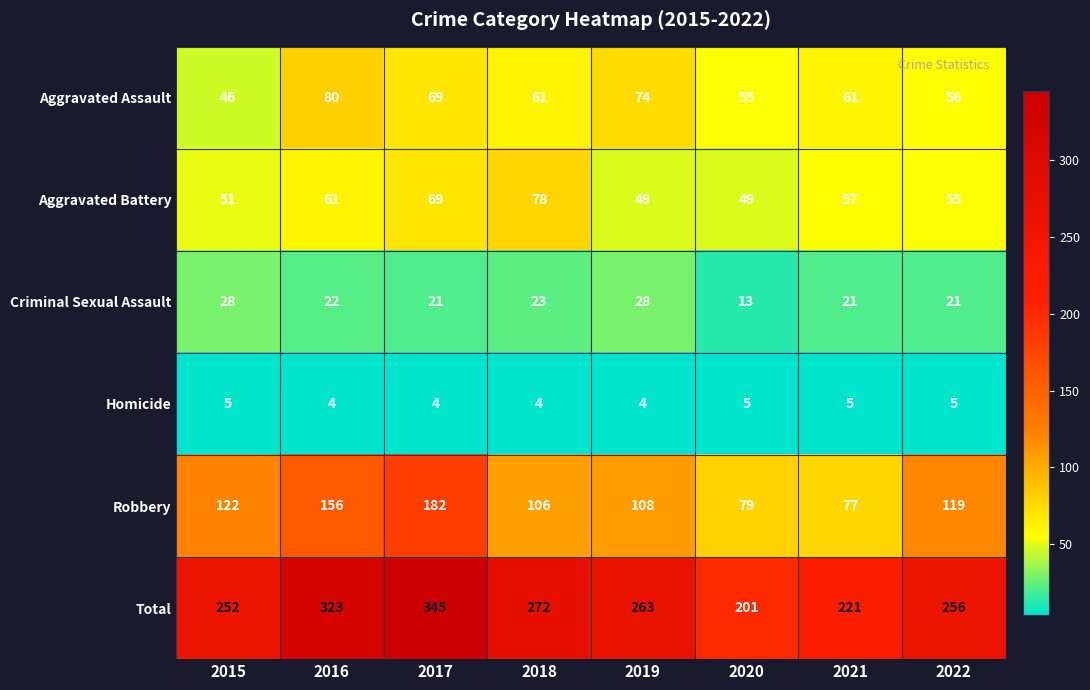

What is the approximate value of Aggravated Assault at 2021, to the nearest 10?

60